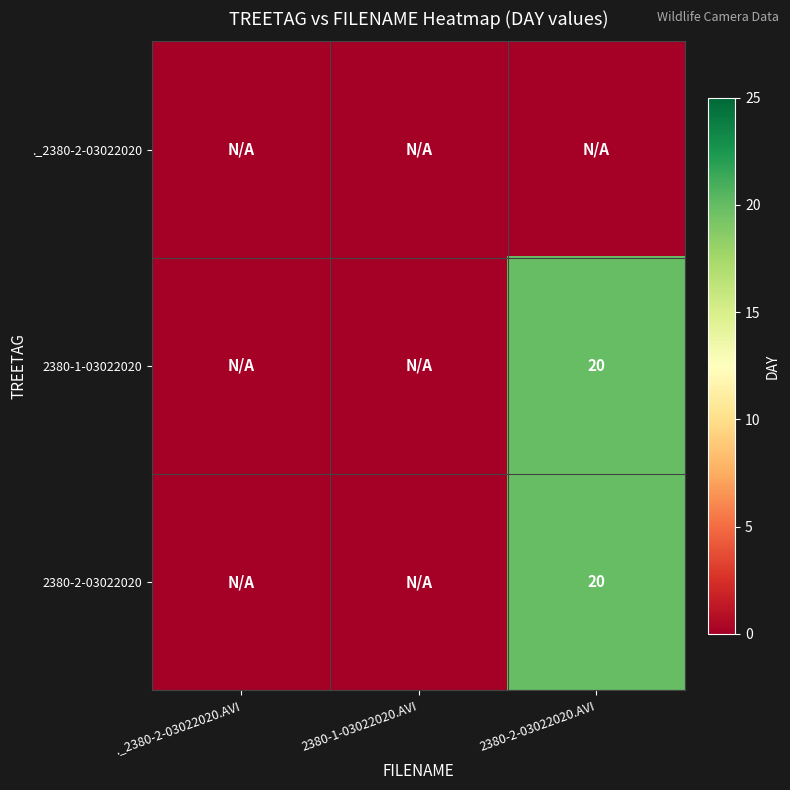

The value of 2380-2-03022020 at 2380-2-03022020.AVI is 20. True or false?

True